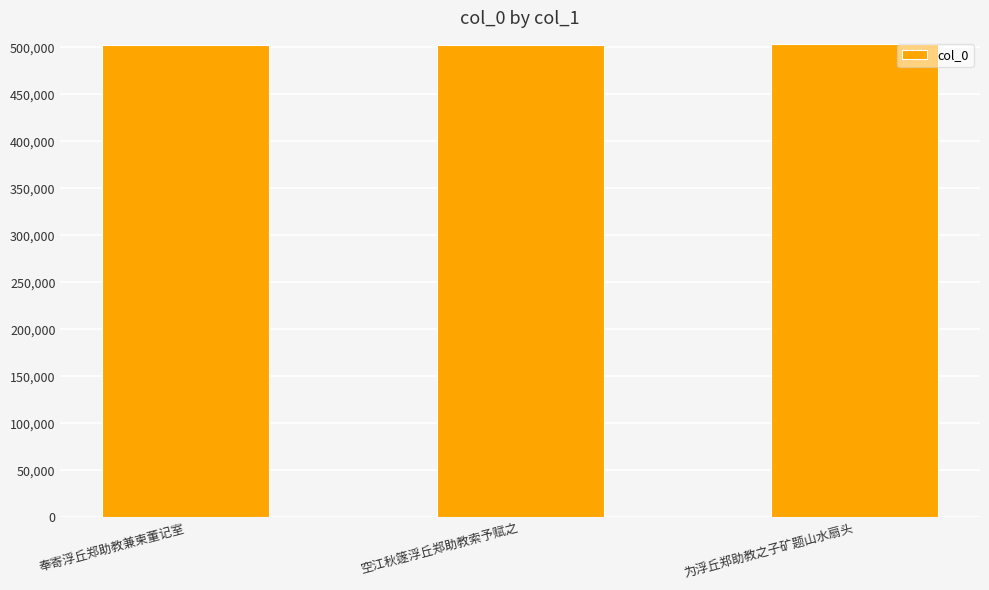

The chart shows a value of 116193 at 奉寄浮丘郑助教兼柬董记室. True or false?

False